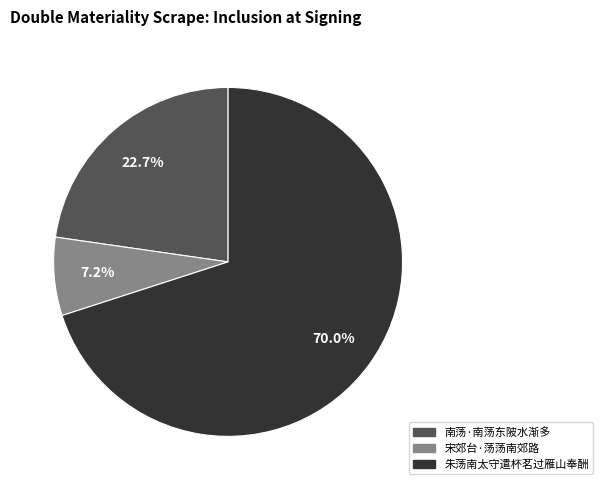

True or false: 宋郊台·荡荡南郊路 accounts for 13% of the total.

False